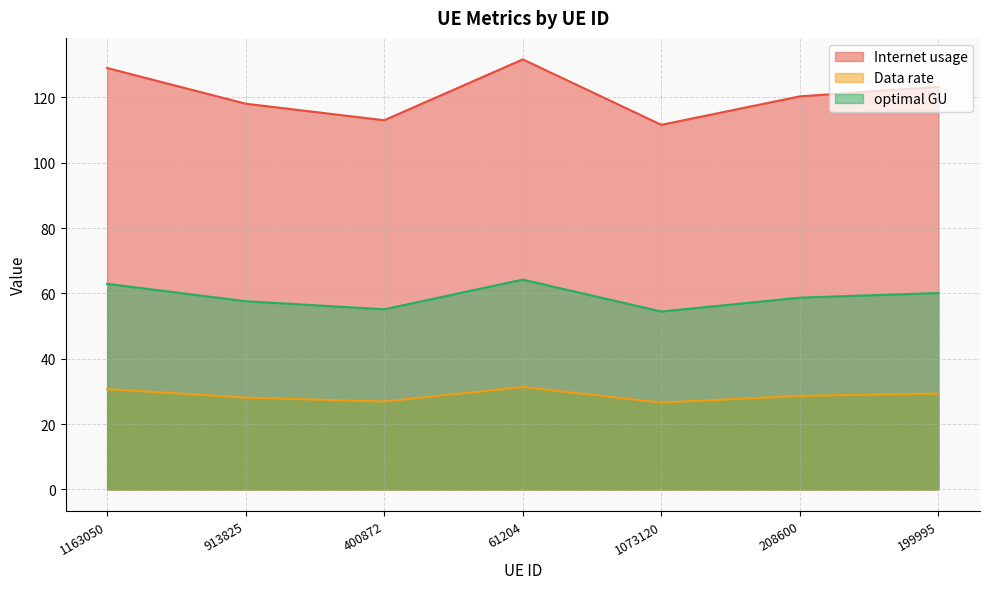

How many values in the optimal GU series exceed 58?

4